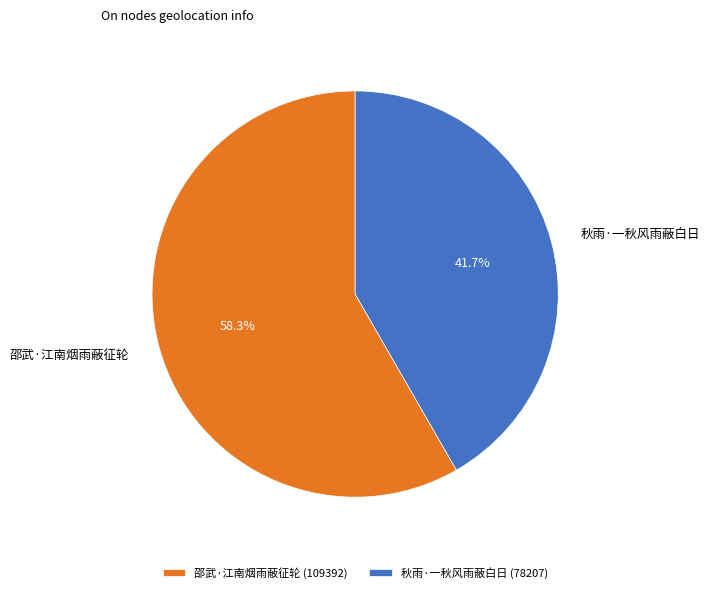

To the nearest percent, what is the average slice percentage?

50%